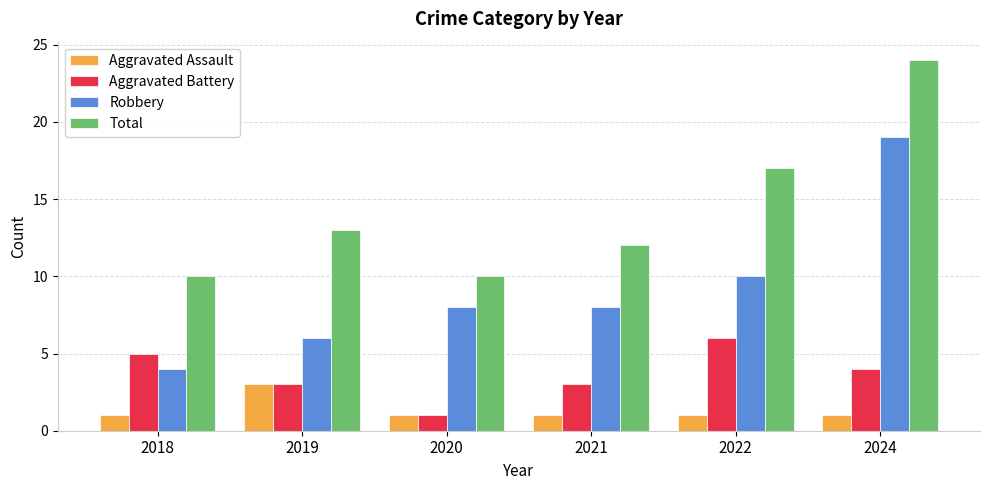

What is the approximate value of Aggravated Assault at 2019?

3